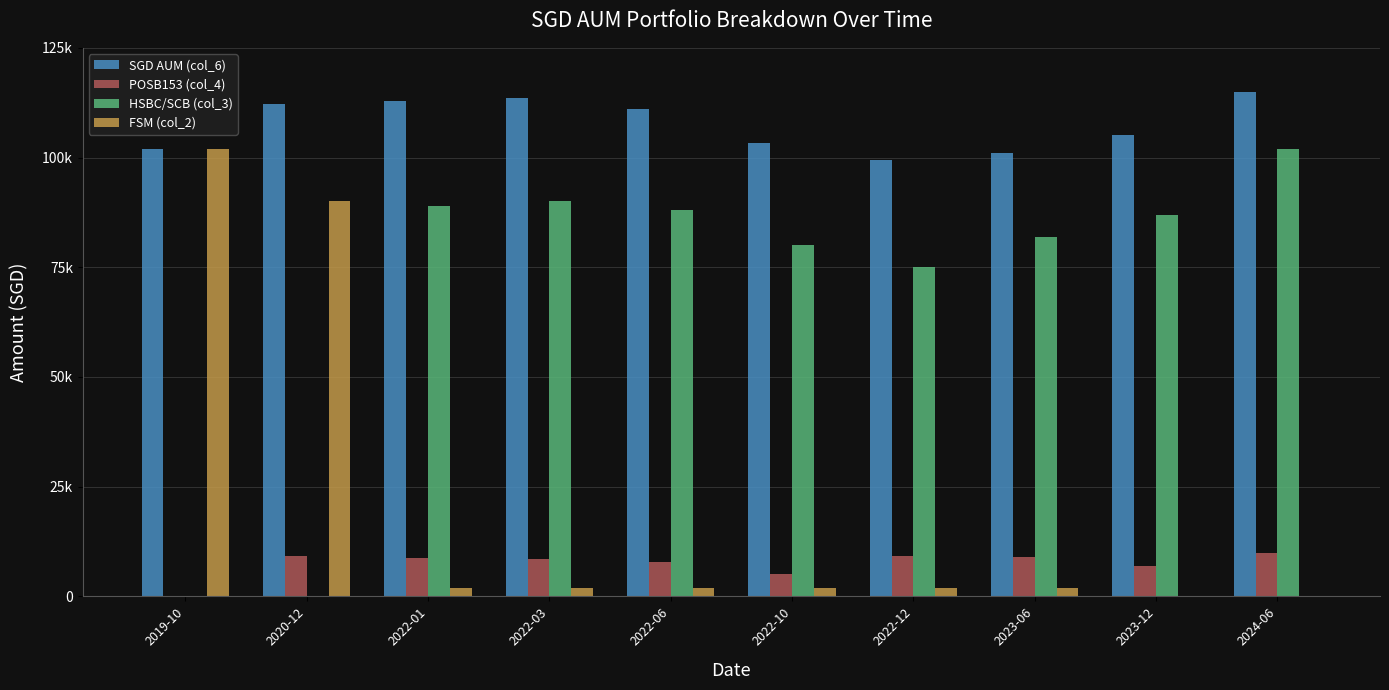

What is the difference between the maximum and minimum values in the POSB153 (col_4) series?

9897.0